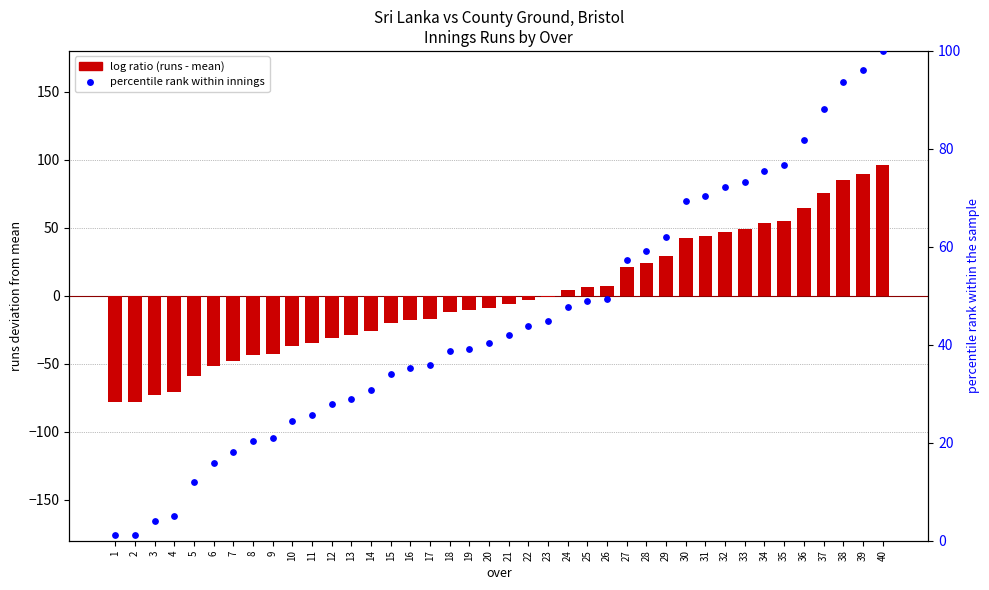

Is the value of log ratio at 26 greater than the value of percentile rank within the sample at 11?

No